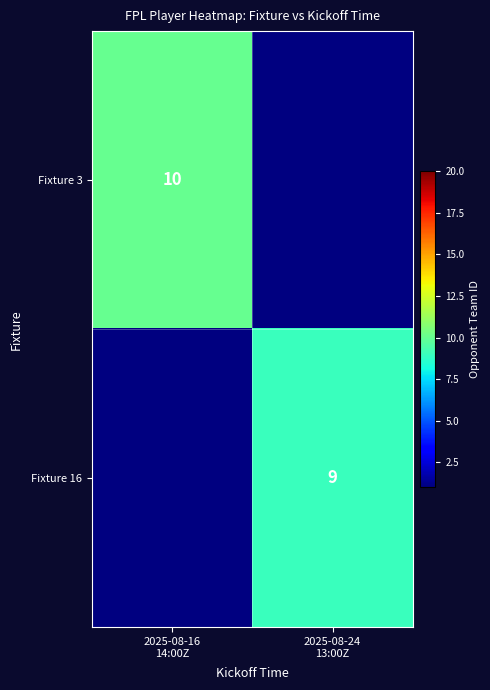

Rank the series by their average value, from lowest to highest.

Fixture 3, Fixture 16